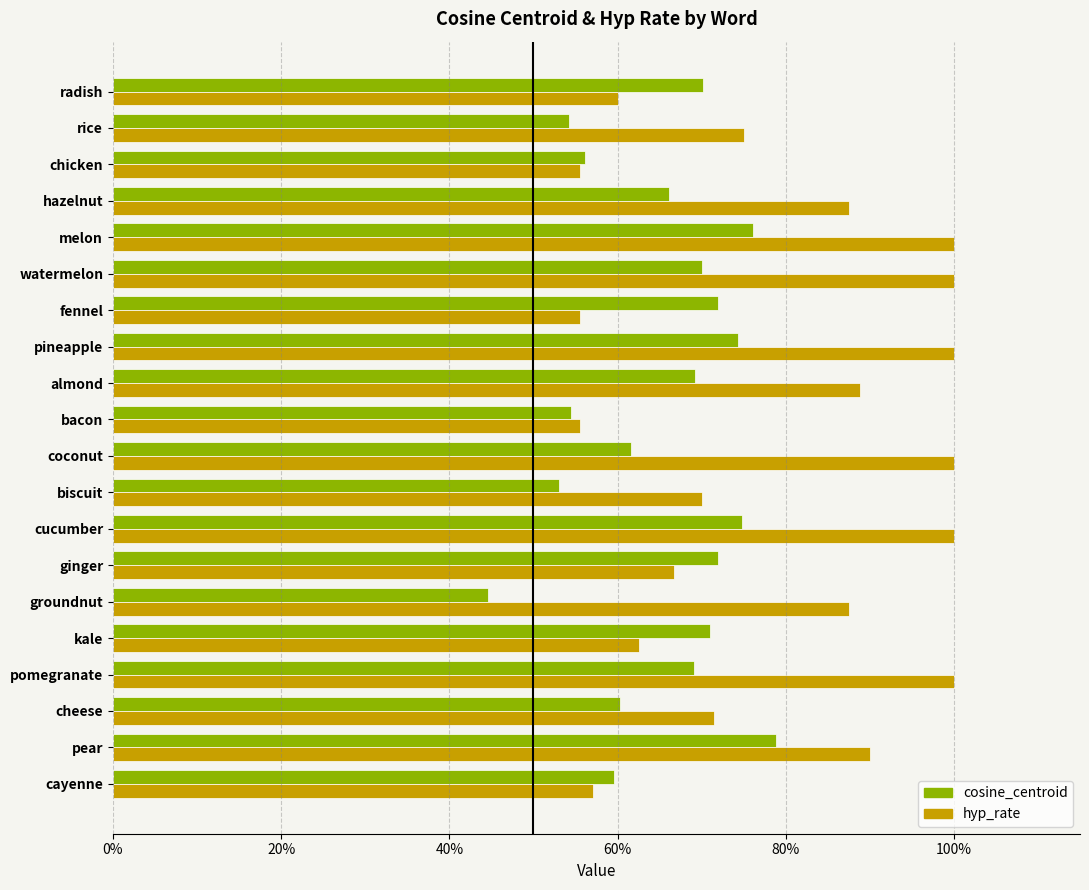

What are all the series names shown in the legend?

cosine_centroid, hyp_rate